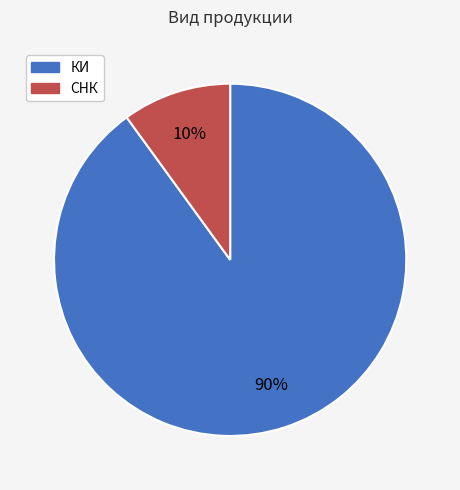

Is it true that СНК is 24% of the pie?

False